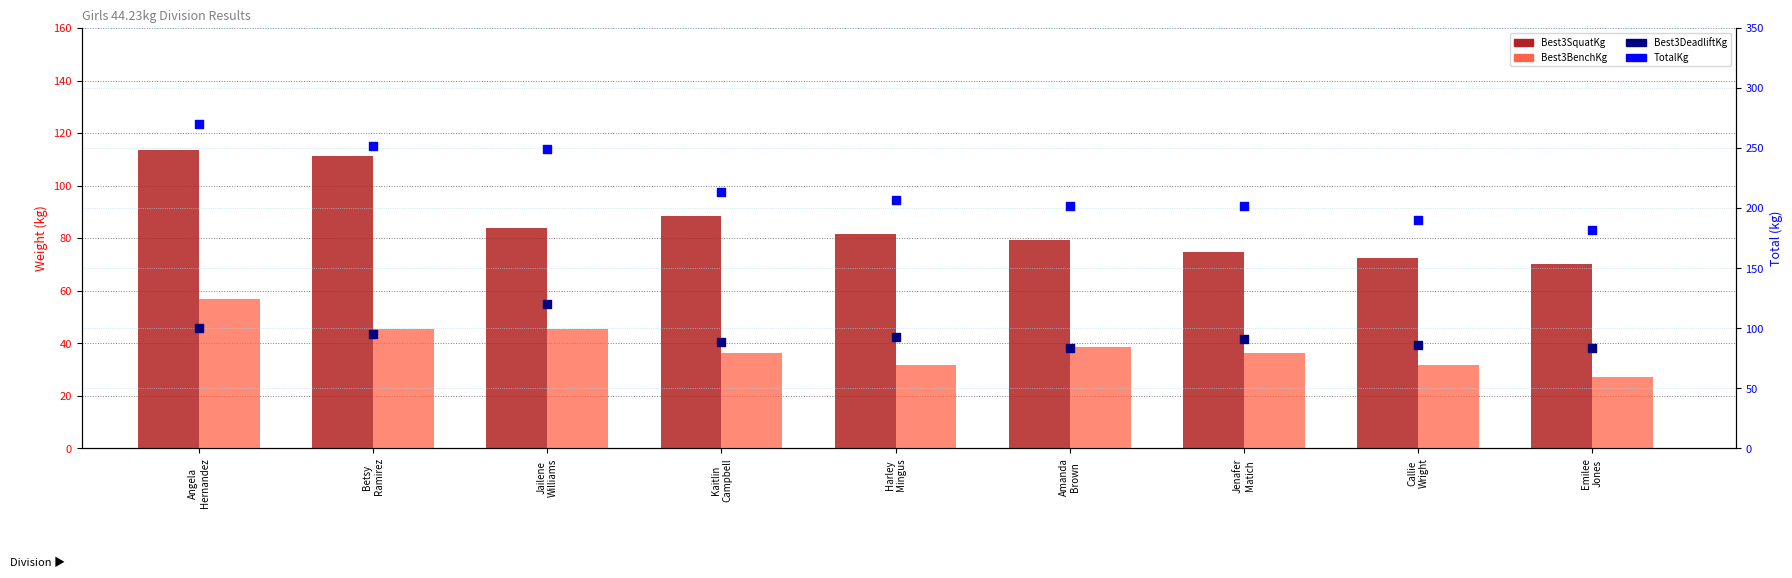

What is the total value across all series at Jailene
Williams?

498.9